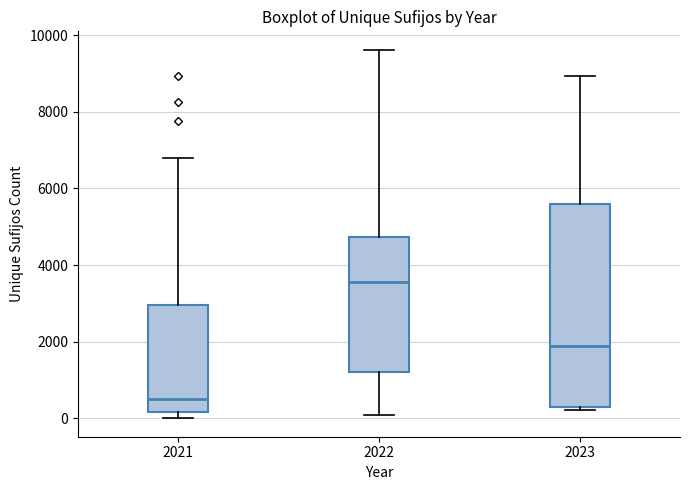

Reading left to right, transcribe this box plot: for each box, give where its median line is, the range the box spans, and where its two whiskers end, as read against the y-axis. The values are not printed on the chart, so give them approximately, as read against the axis.

2021: median 400, box 200 to 3000, whiskers 0 to 6800
2022: median 3600, box 1200 to 4800, whiskers 0 to 9600
2023: median 1800, box 200 to 5600, whiskers 200 (just below the box's lower edge) to 9000